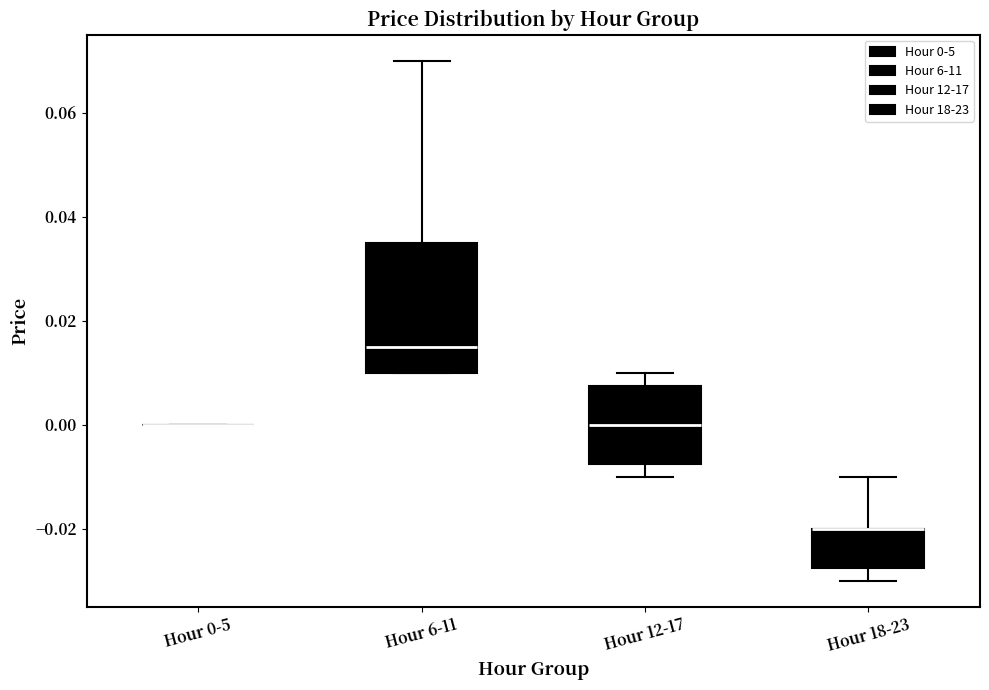

Comparing the boxes themselves (not the whiskers), which one is the tallest?

Hour 6-11